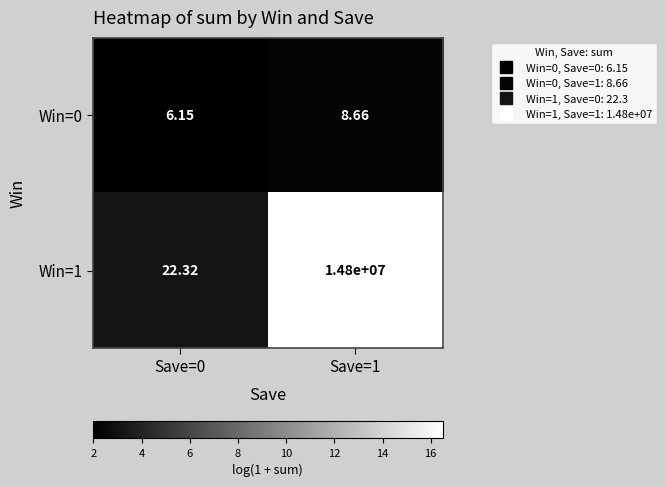

Is the value of Win=0 at Save=1 greater than the value of Win=1 at Save=0?

No